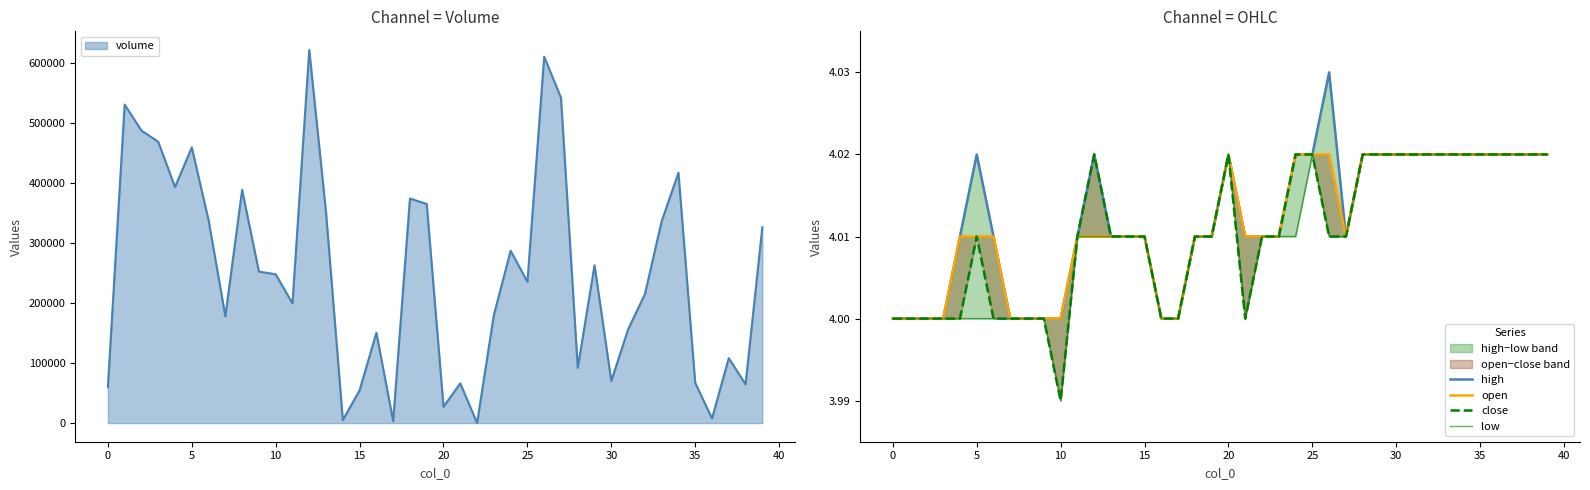

What is the highest value of the volume series?

621654.1